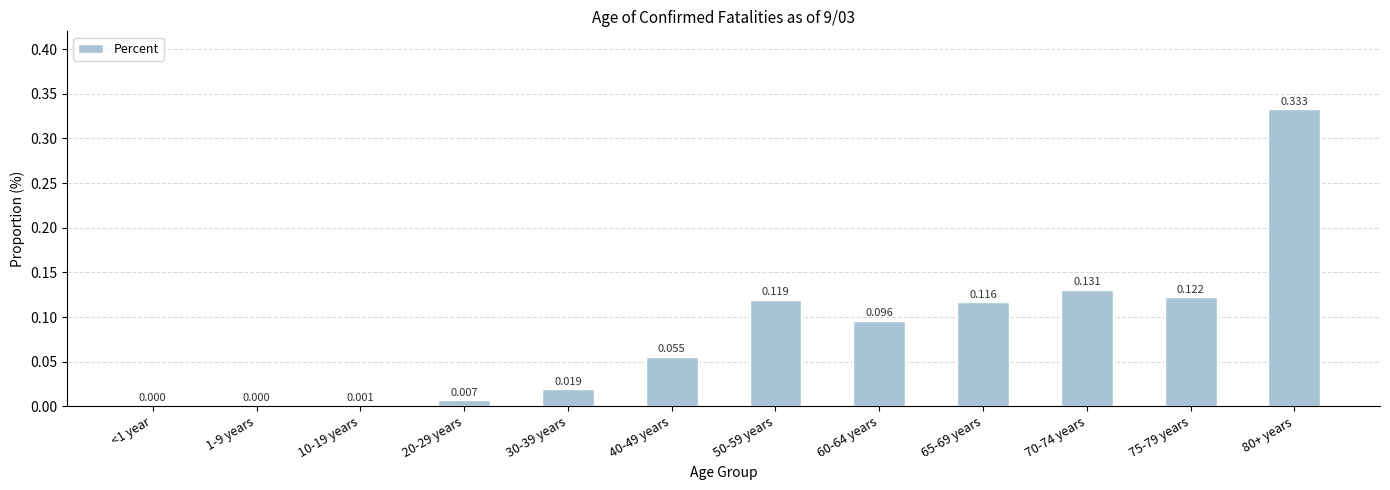

What is the difference between the second highest and second lowest values?

0.1